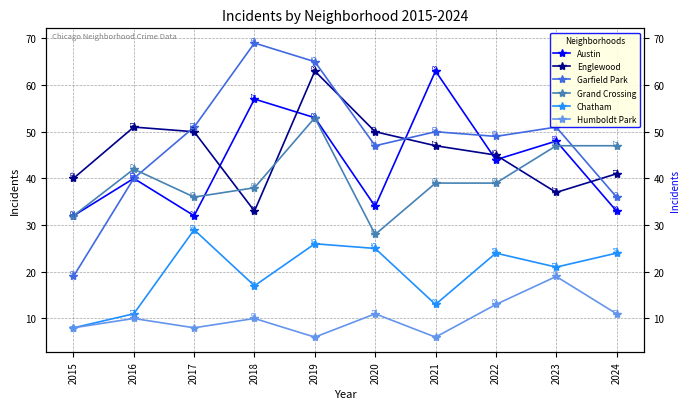

Where does the Grand Crossing series first go above 39?

2016